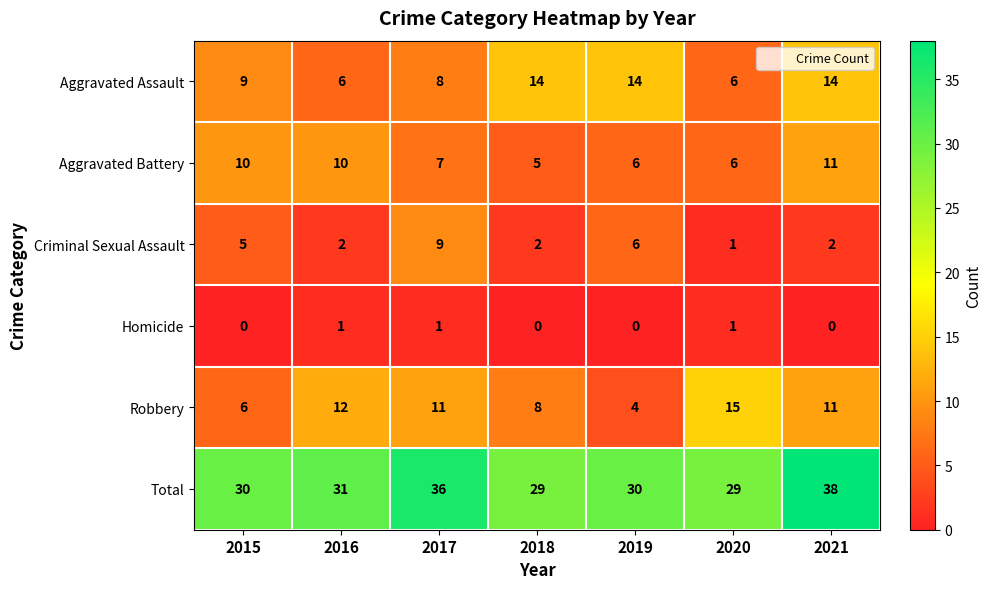

Which series has the largest total across all categories?

Total